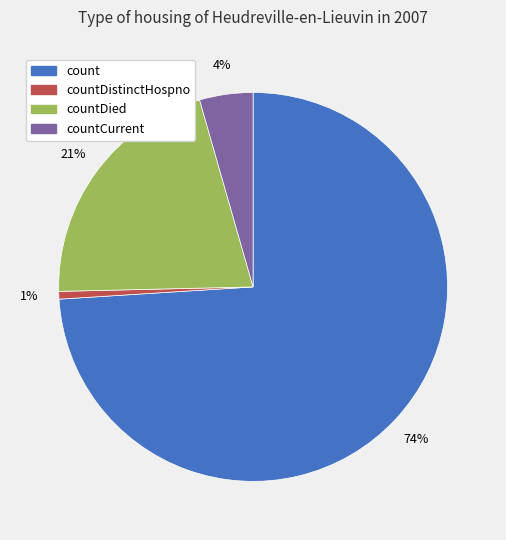

How many slices are in this pie chart?

4